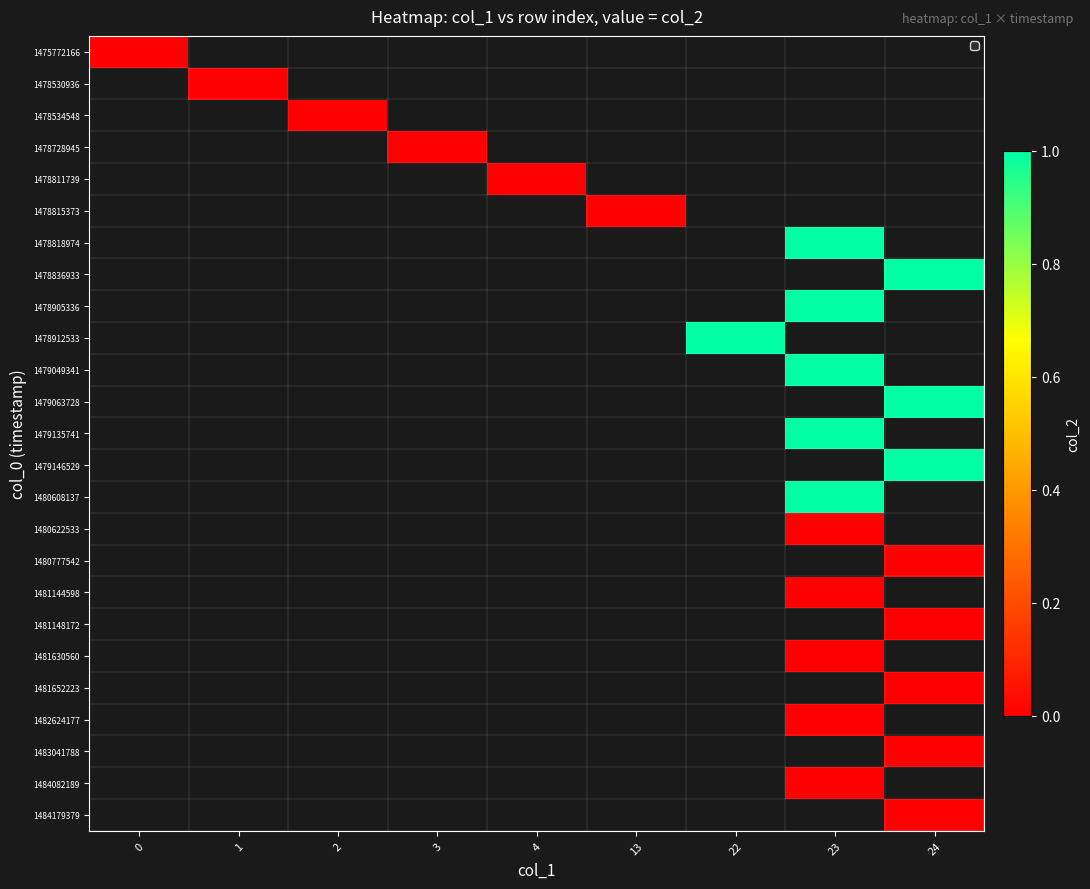

Rank the categories by 1478905336 value from lowest to highest.

0, 1, 2, 3, 4, 13, 22, 23, 24